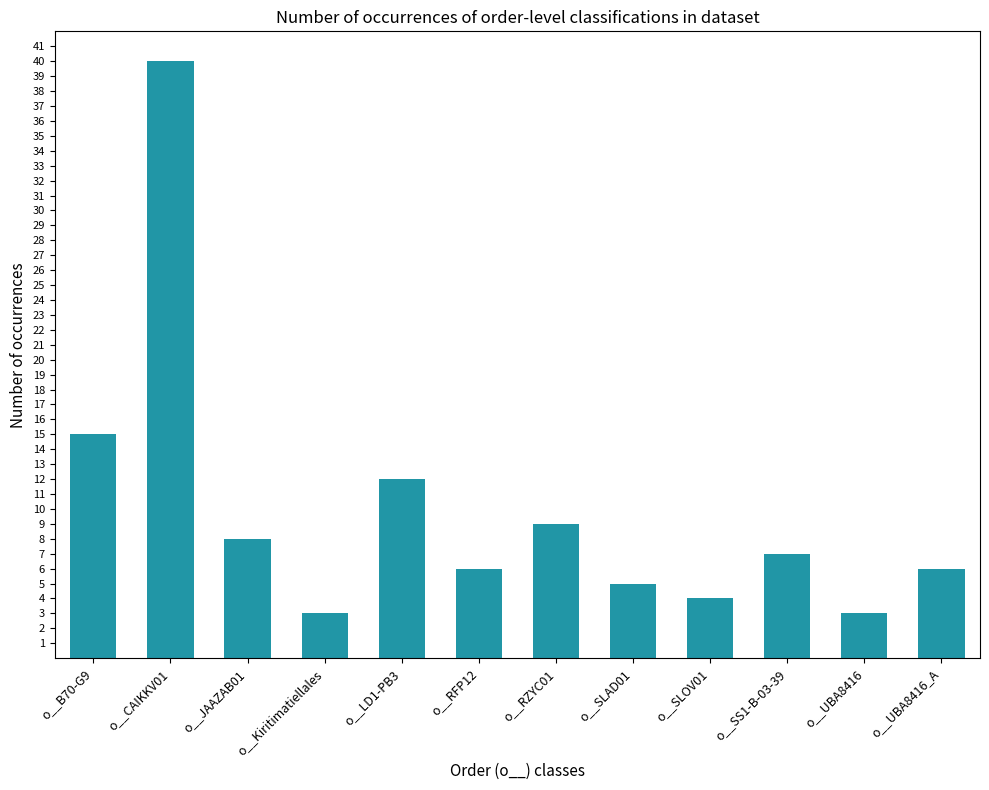

Which category has the highest value across all series?

o__CAIKKV01